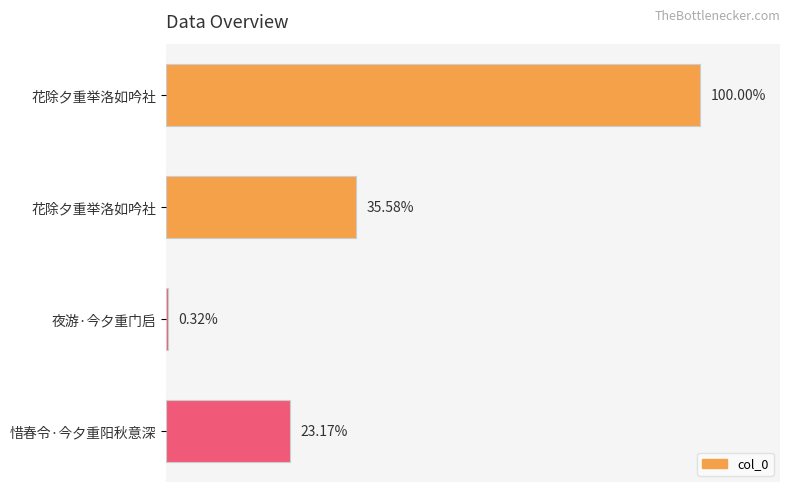

Are the bars horizontal?

Yes